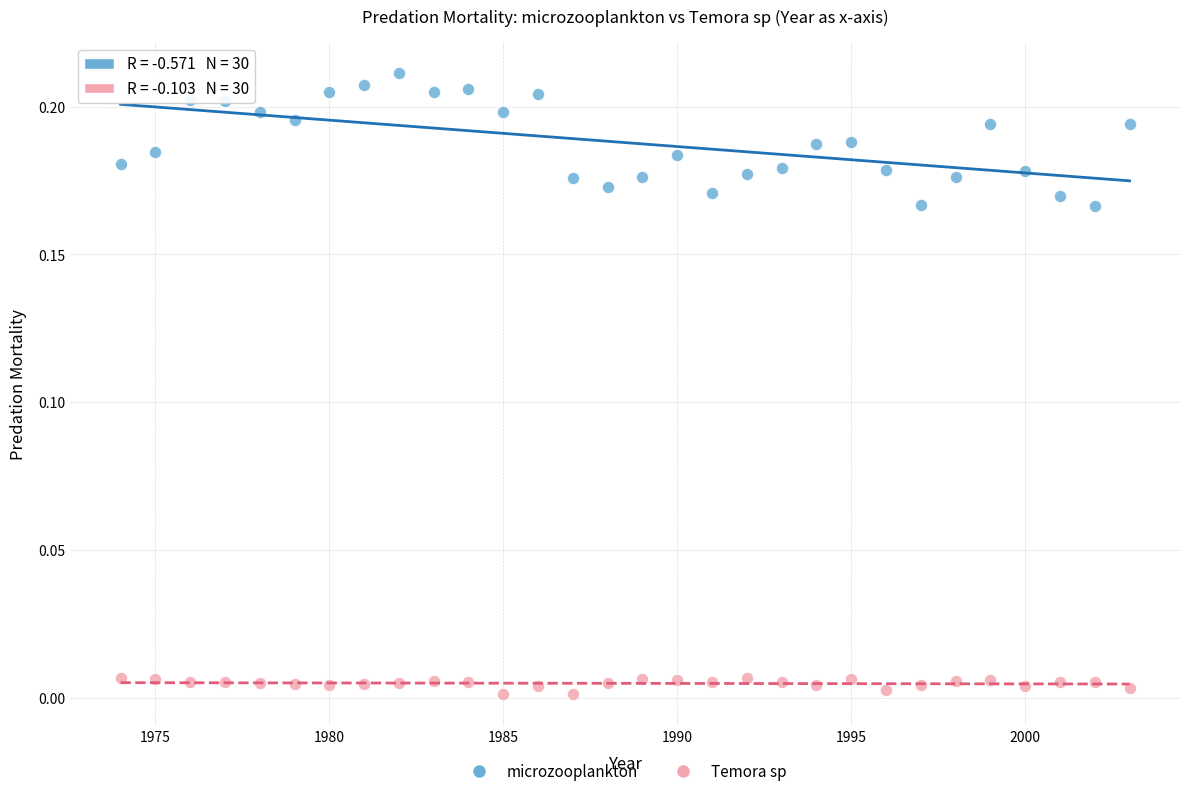

Which series contains the lowest Y value?

Temora sp